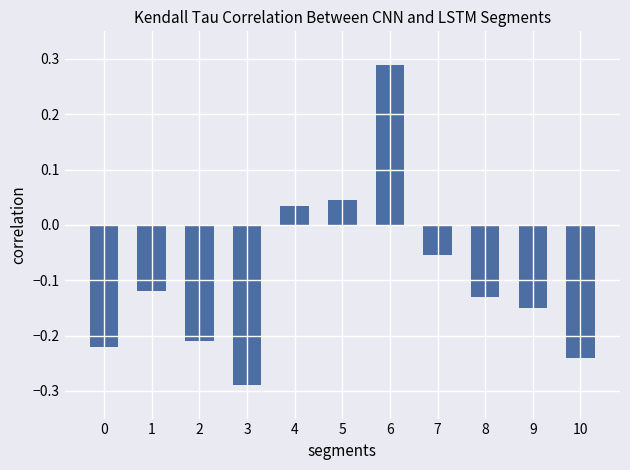

Between 8 and 5, which is larger?

5